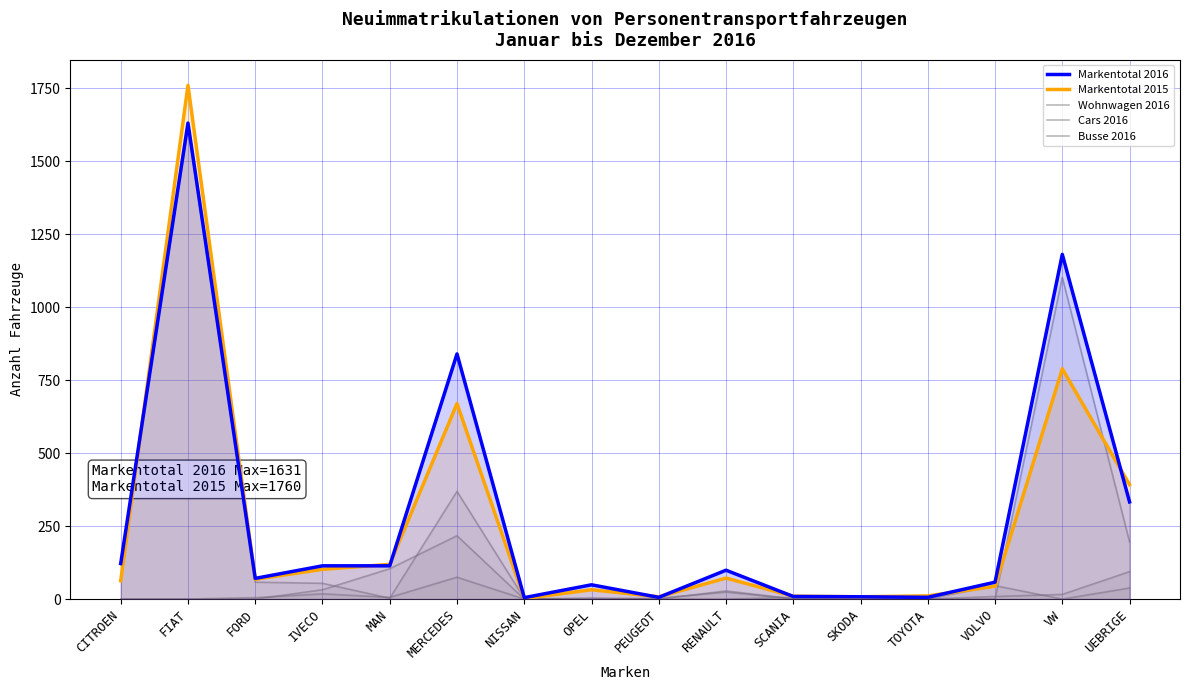

At how many categories does at least one series exceed 1361?

1